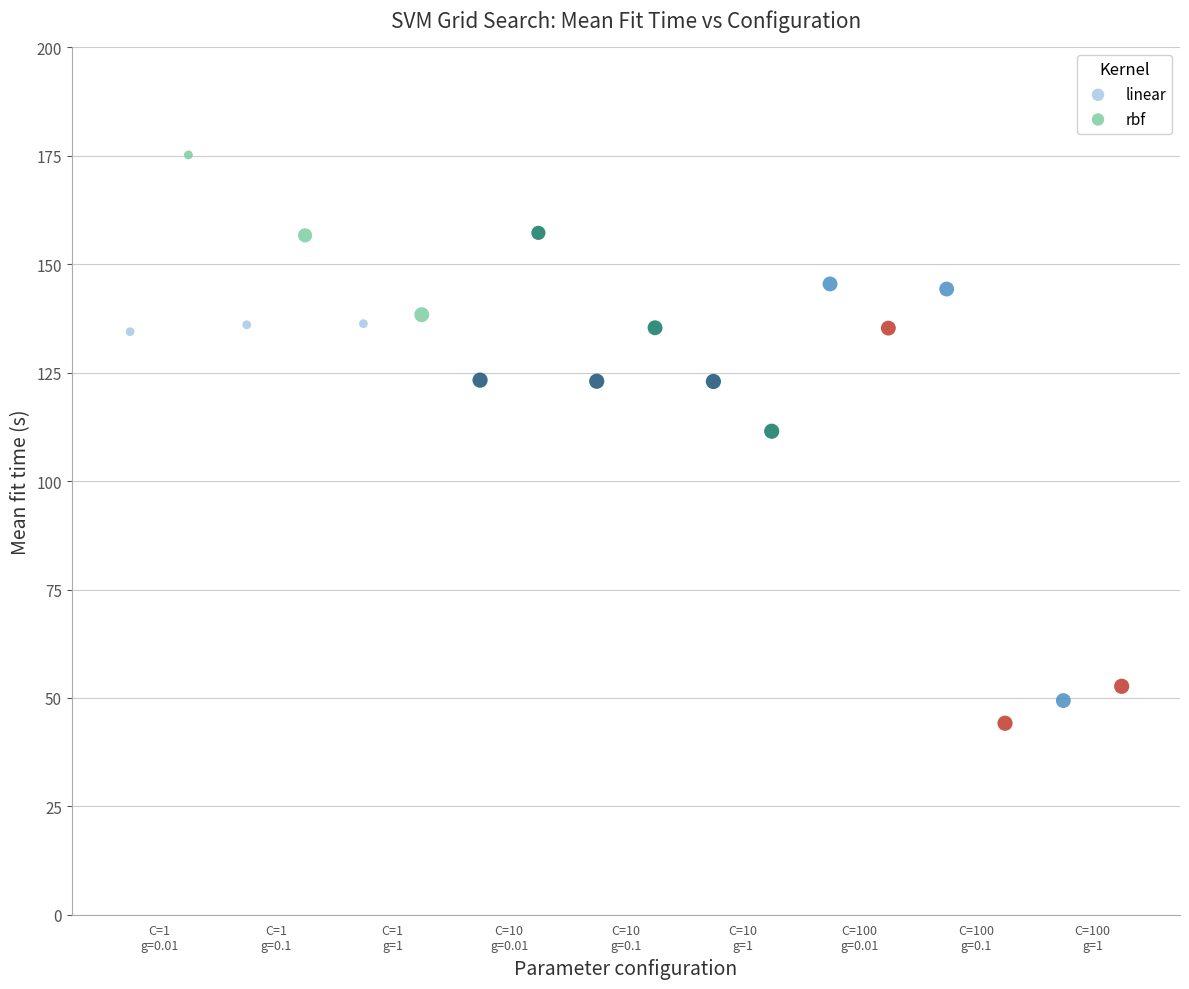

What are all the series names shown in the legend?

linear, rbf